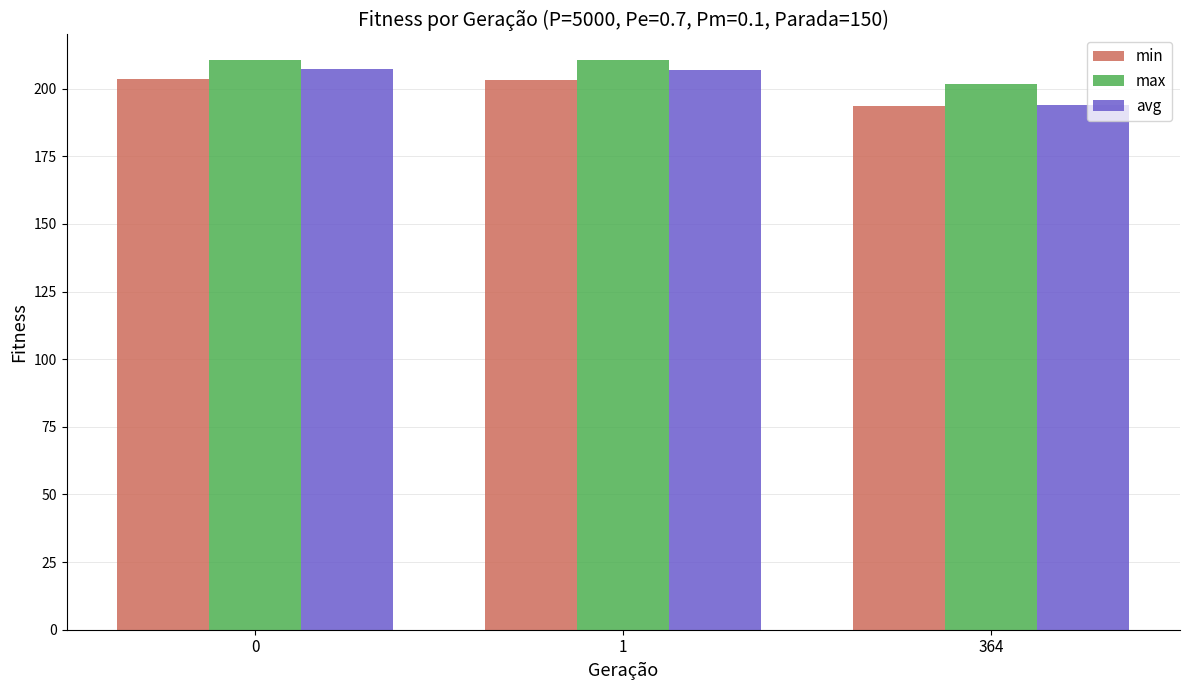

What are all the series names shown in the legend?

min, max, avg